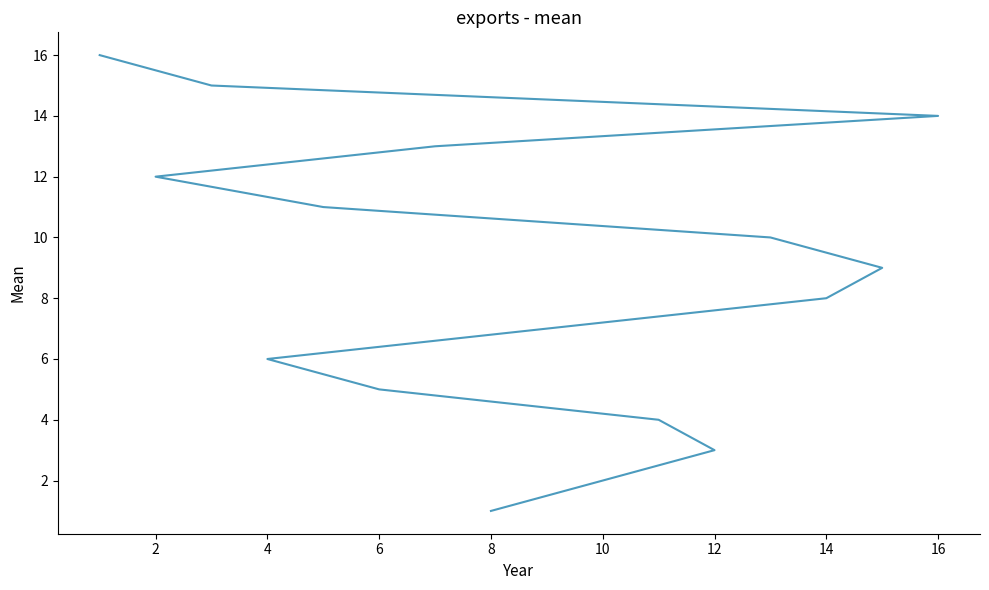

The value at 15 is 27. True or false?

False